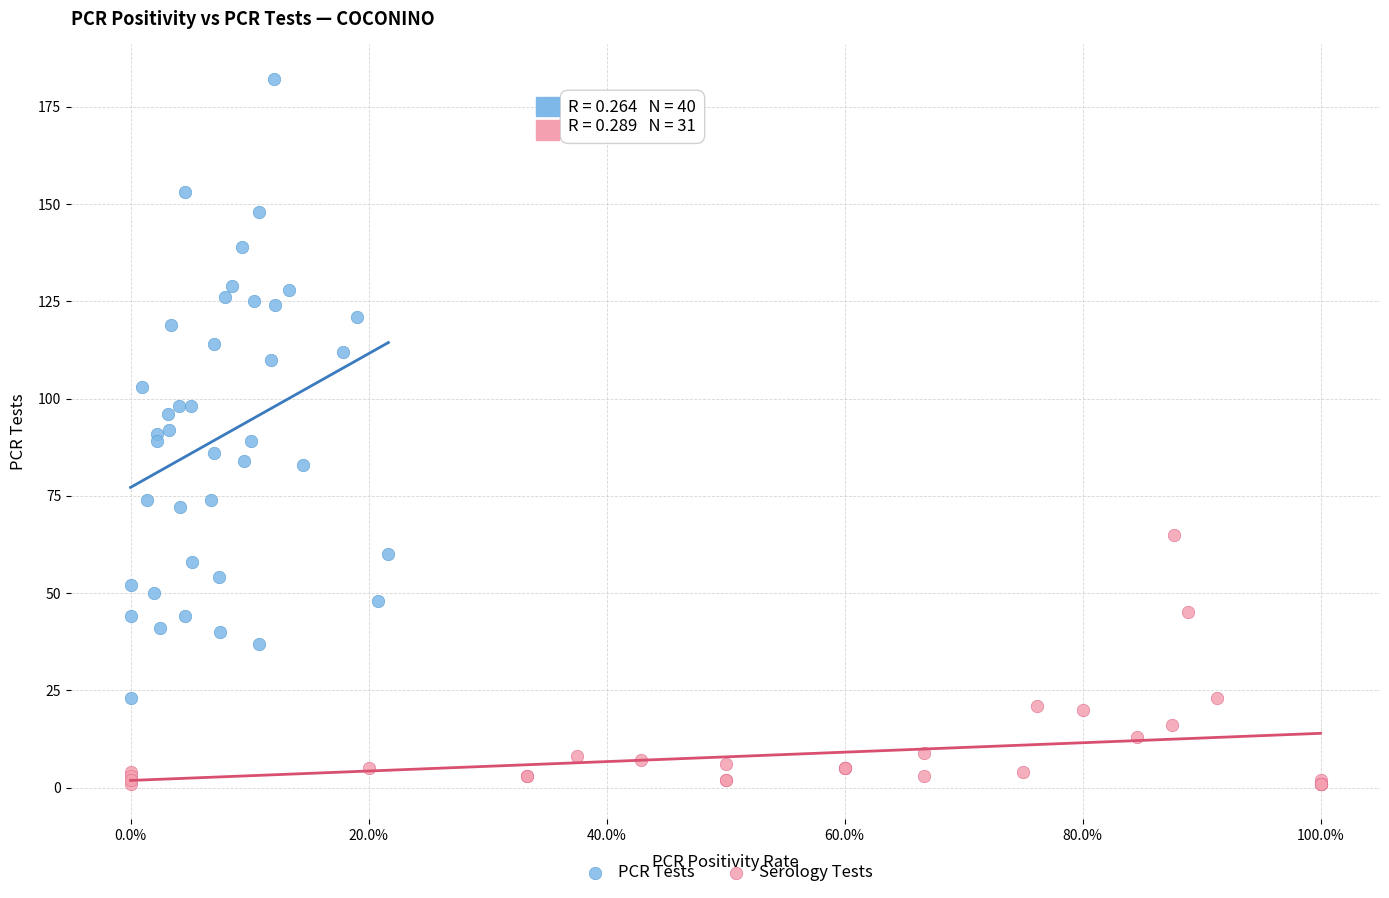

Which series has the largest Y range (max minus min)?

PCR Tests